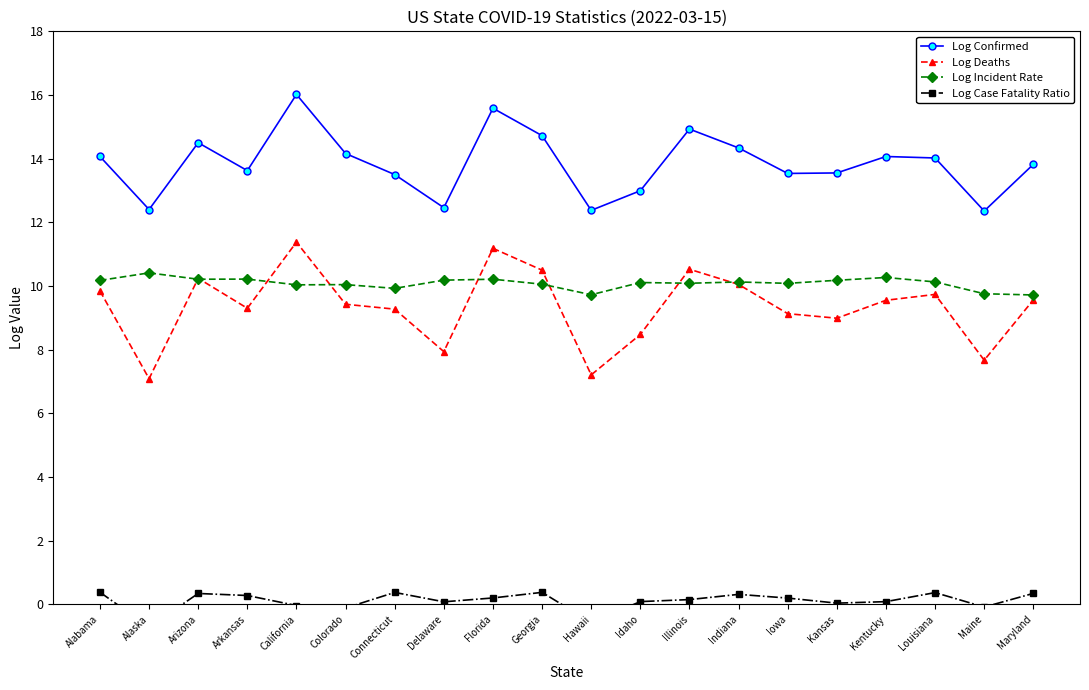

The value of Log Deaths at Maryland is 9.6. True or false?

True